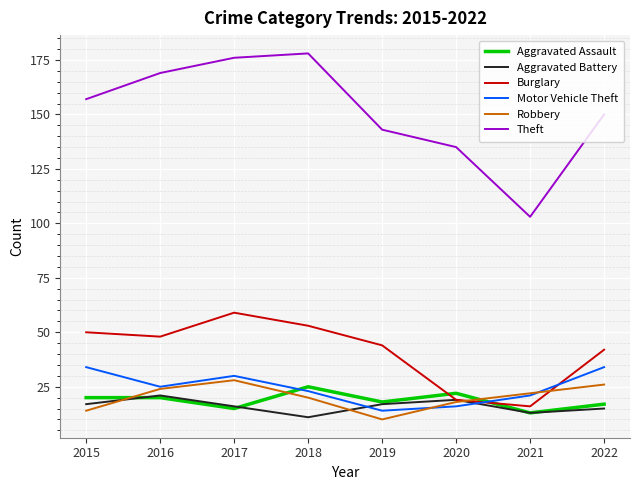

True or false: Theft and Aggravated Assault intersect in this chart.

False